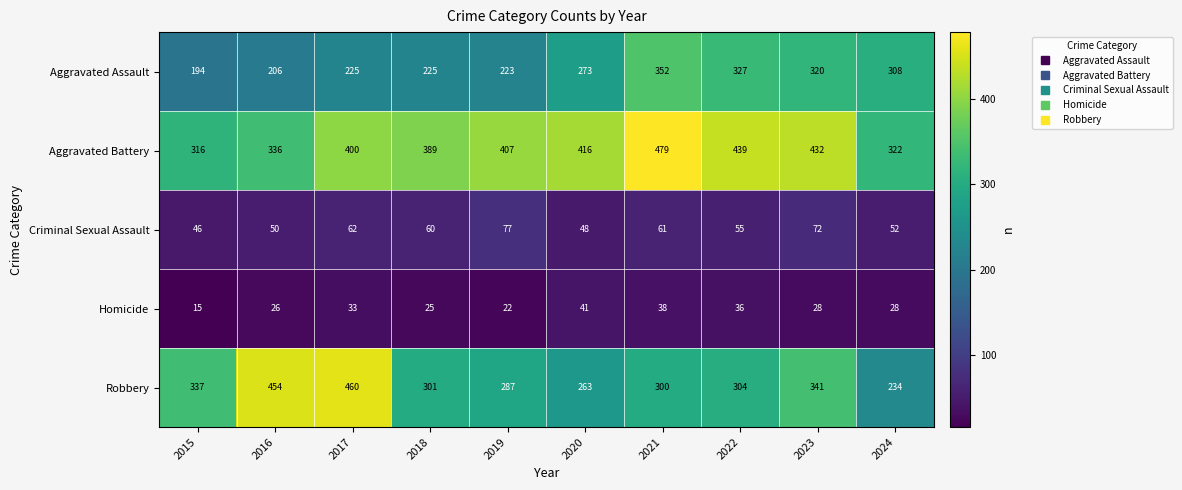

List the series in order of their peak value, highest first.

Aggravated Battery, Robbery, Aggravated Assault, Criminal Sexual Assault, Homicide